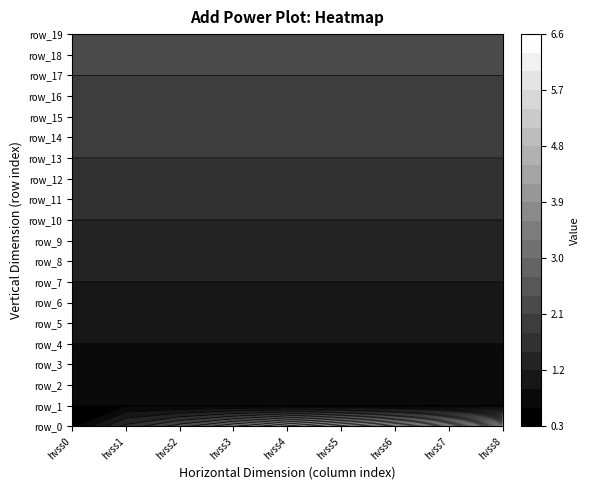

What is the average value of the row_4 series?

0.9